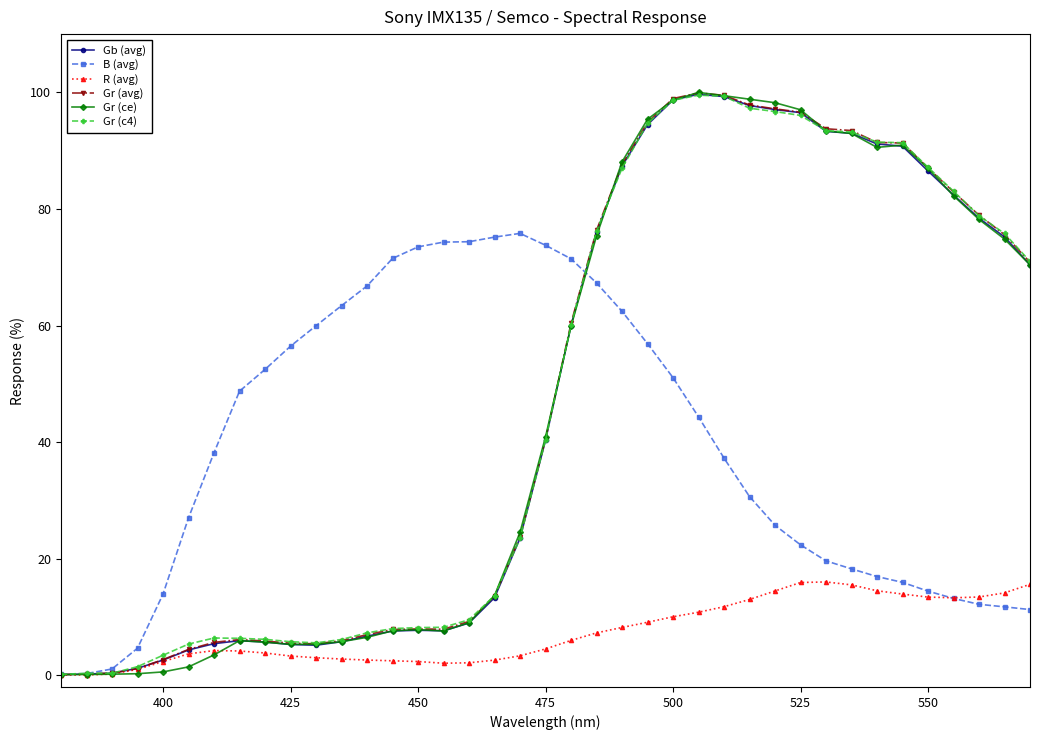

What is the value of the Gr (avg) point at the 36th from the left?

82.9